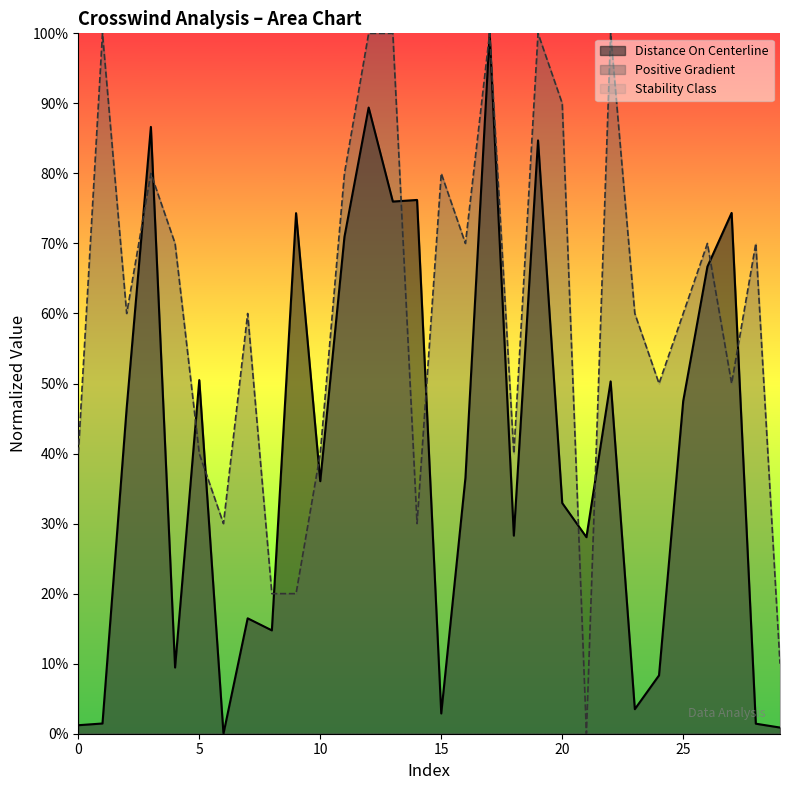

At which category is the sum across all series the highest?

17